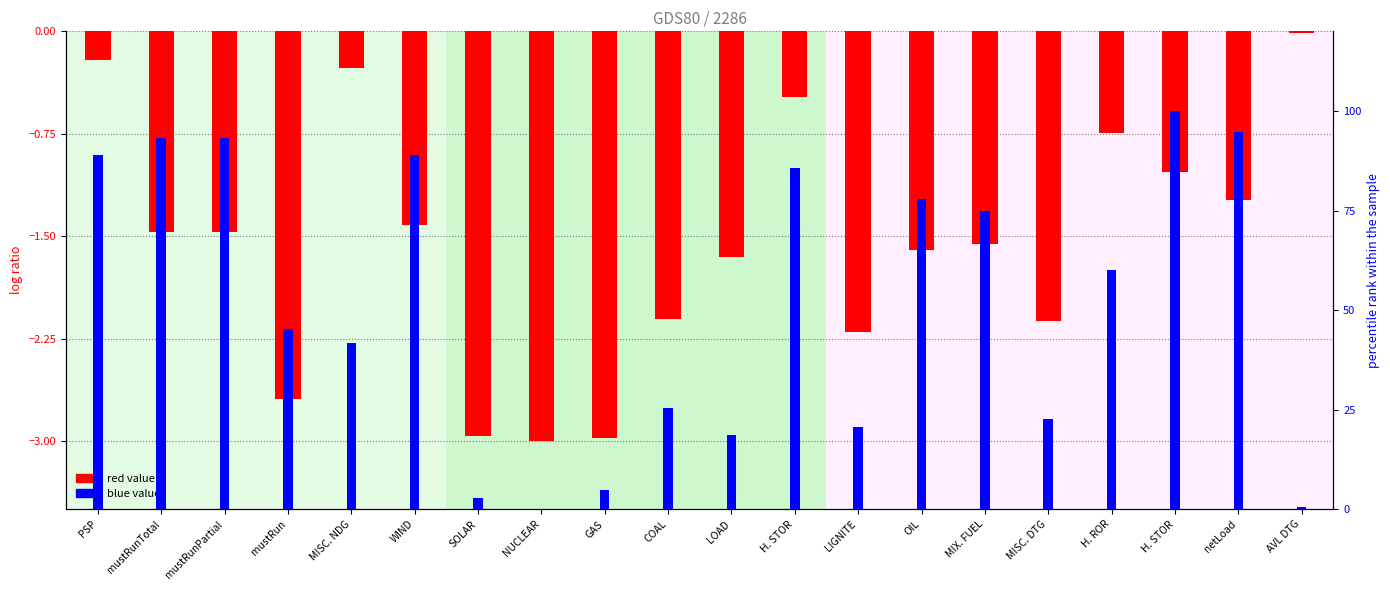

How many bars are there in total?

40